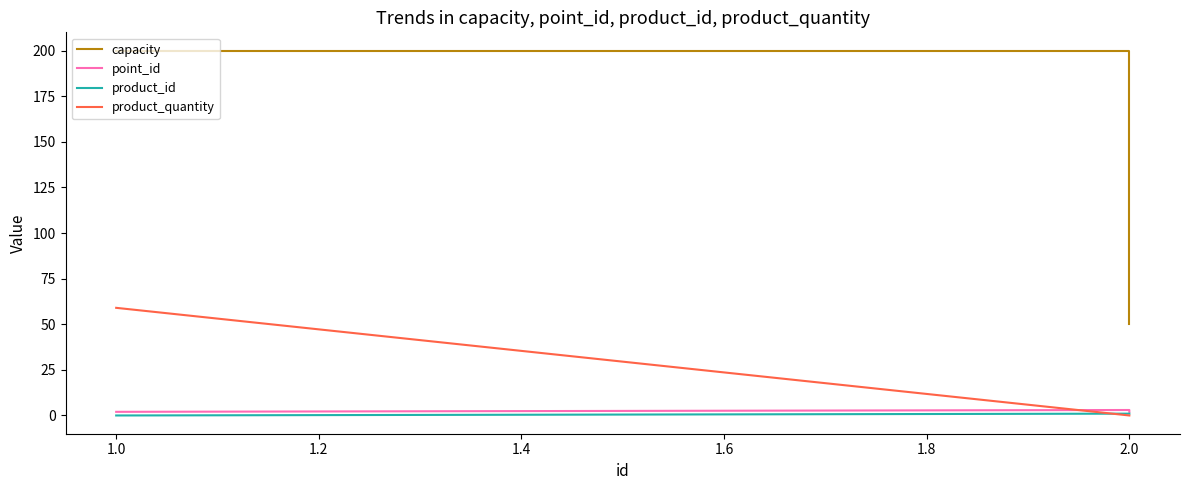

Is it true that capacity equals 82 at 2.0?

False